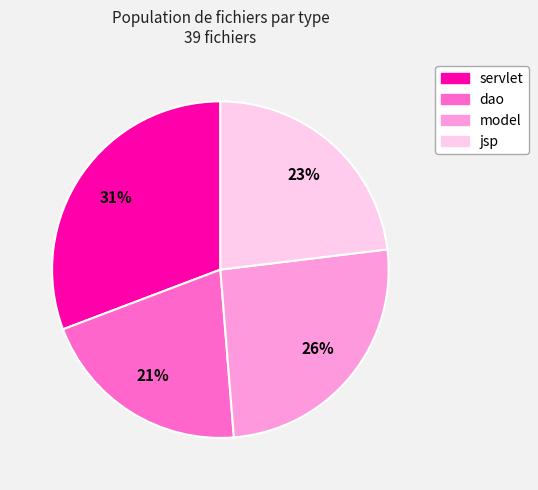

Is there any slice that represents more than half of the pie?

No